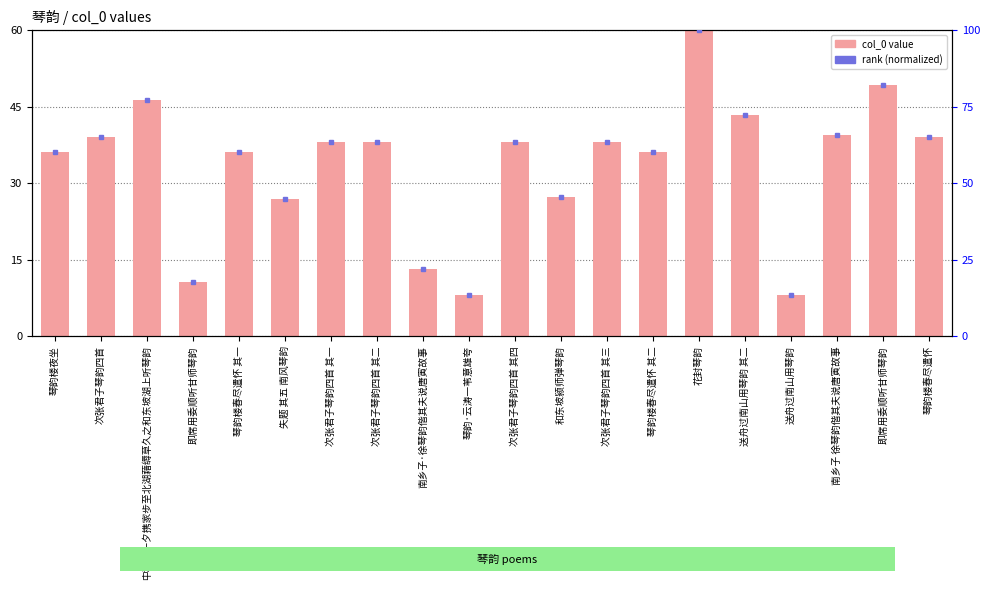

At how many categories does at least one series exceed 51?

14